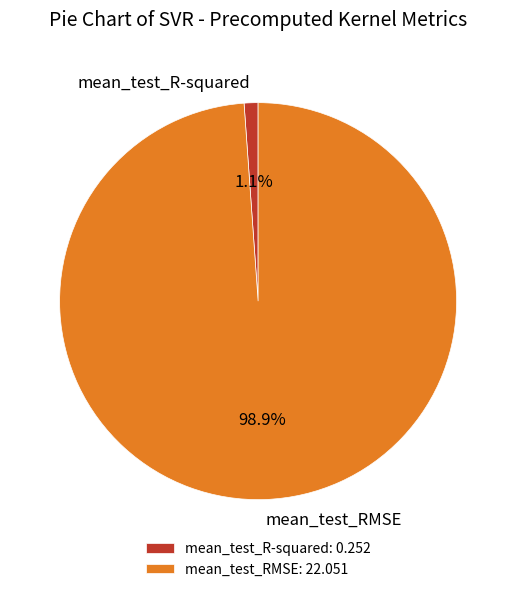

To the nearest percent, what is the difference between the mean_test_R-squared and mean_test_RMSE slice percentages?

98%